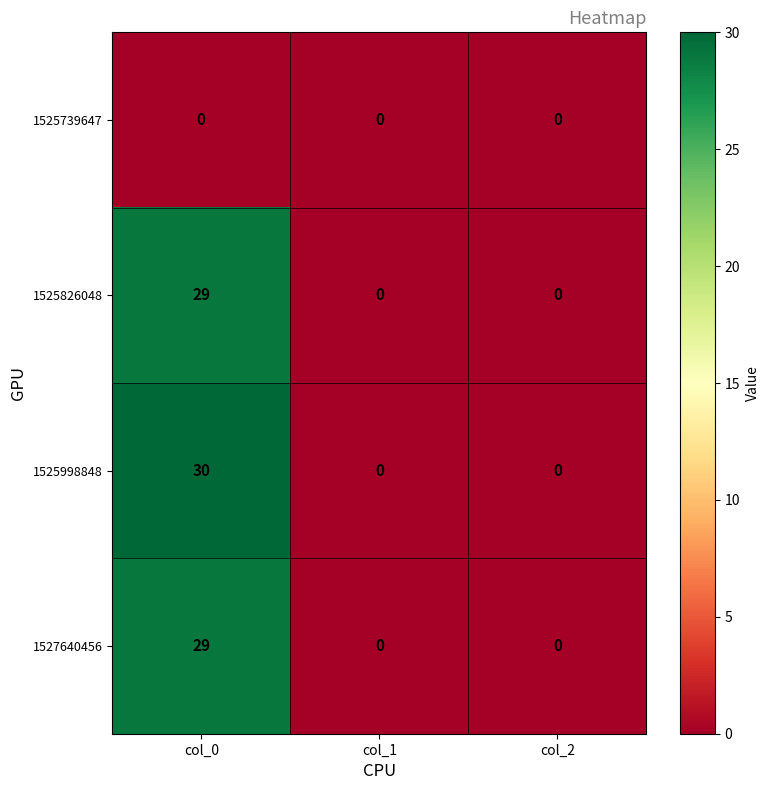

Reading left to right, list all the values displayed in this chart.

1525739647: 0	0	0
1525826048: 29	0	0
1525998848: 30	0	0
1527640456: 29	0	0